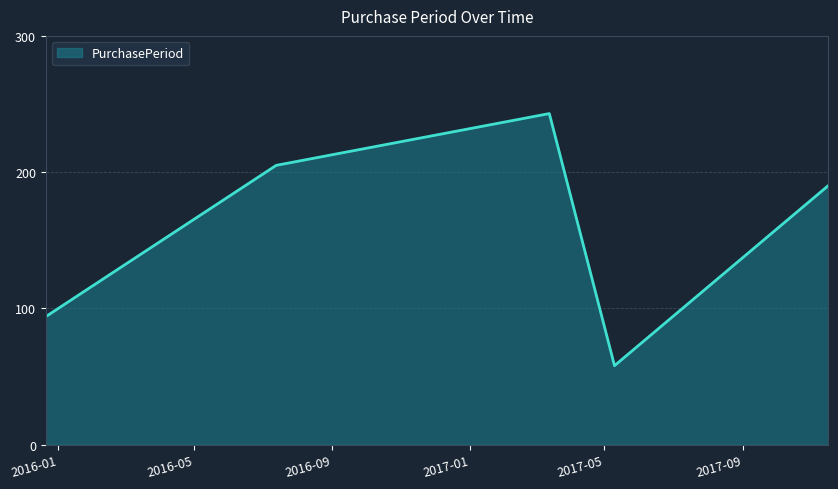

What is the greatest value displayed?

243